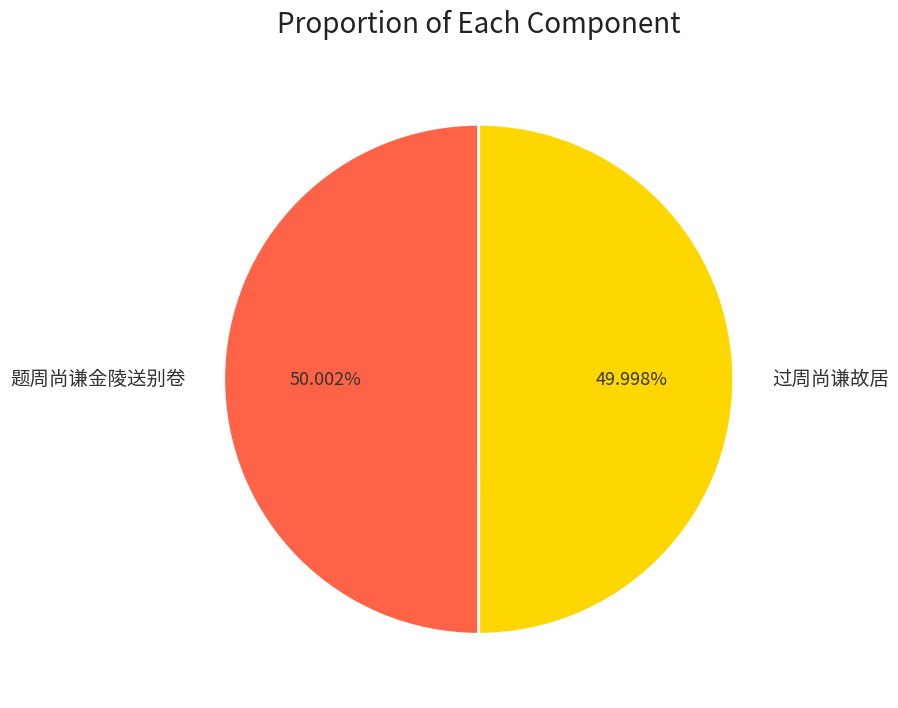

What percentage is NOT represented by 过周尚谦故居?

50.0%